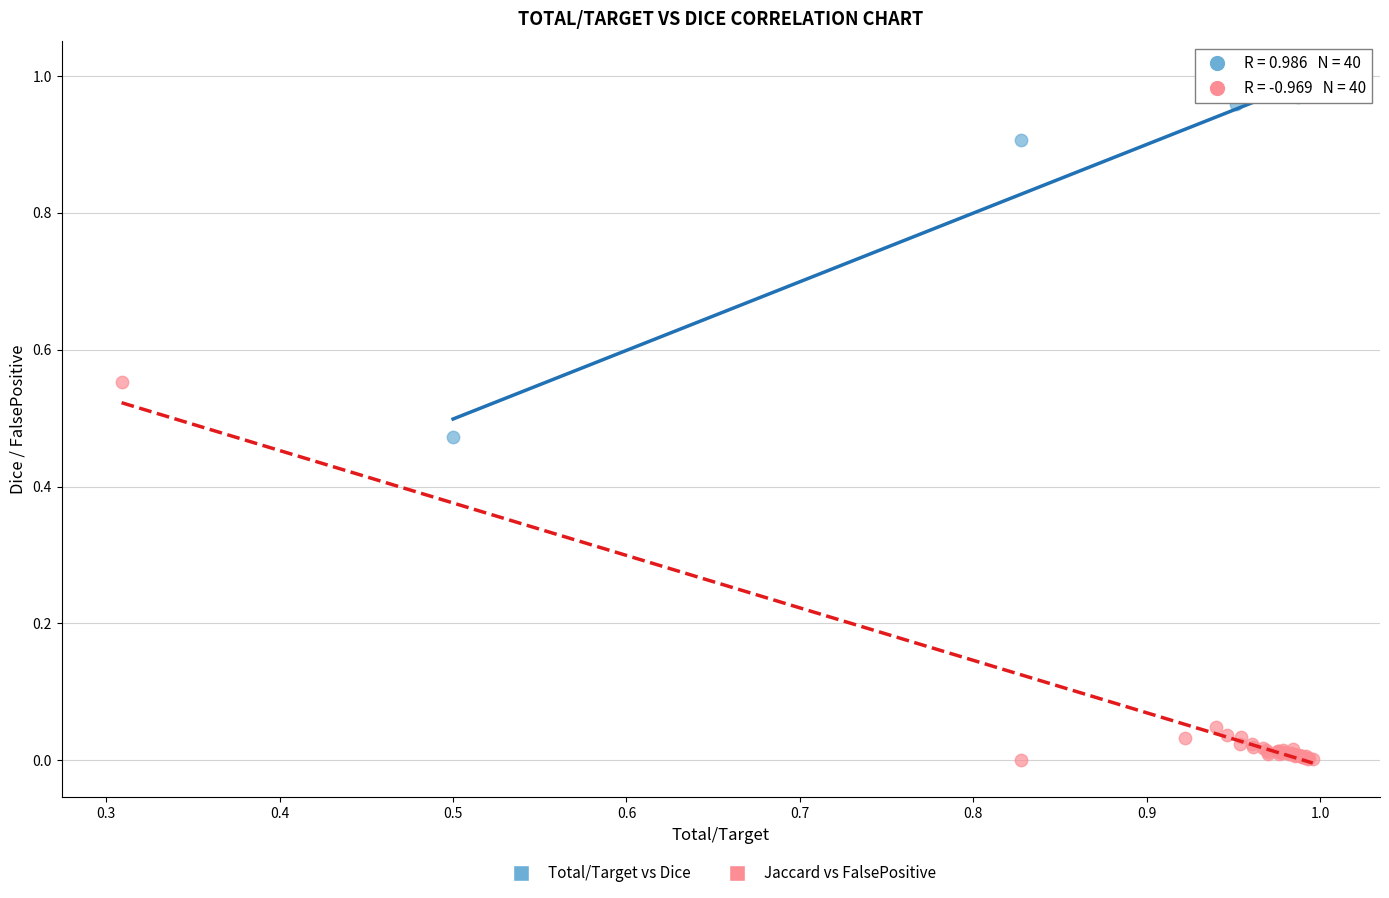

Which series contains the highest Y value?

Total/Target vs Dice